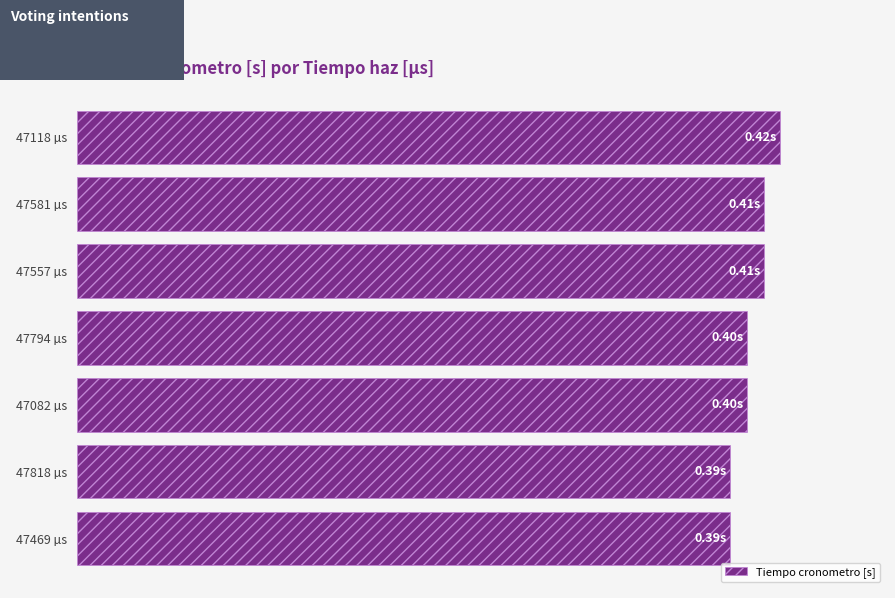

What is the greatest value displayed?

0.4